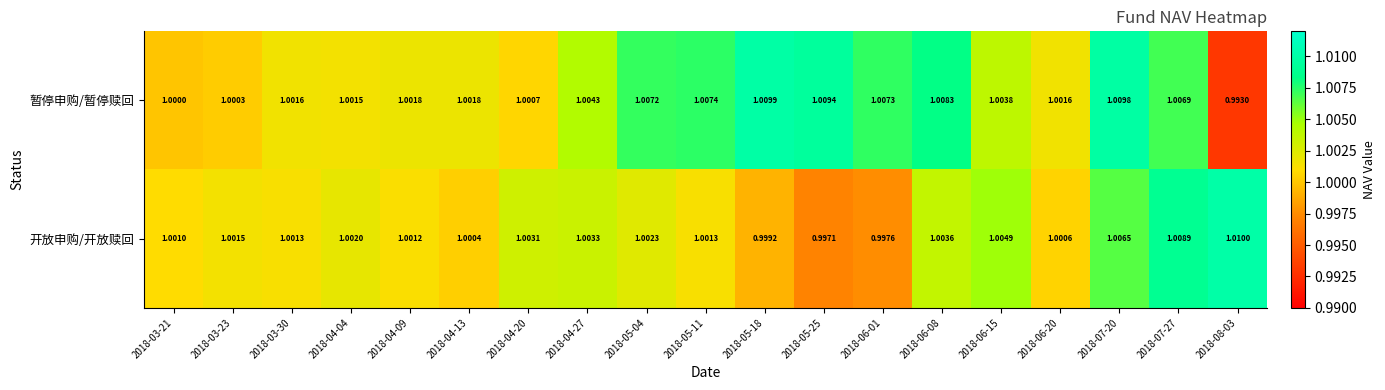

Which series changed the most between 2018-05-25 and 2018-06-08?

开放申购/开放赎回